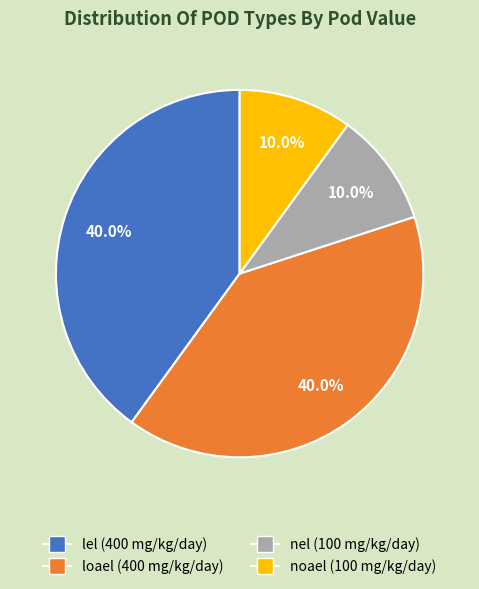

Is loael the majority of the pie?

No